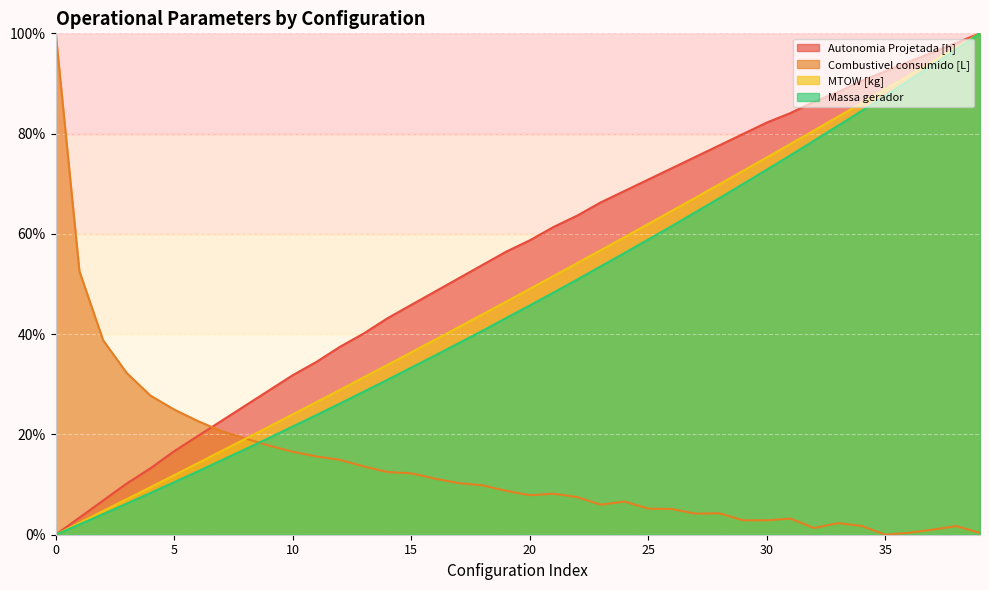

The Combustivel consumido [L] series shows 3.2 at 31. True or false?

True